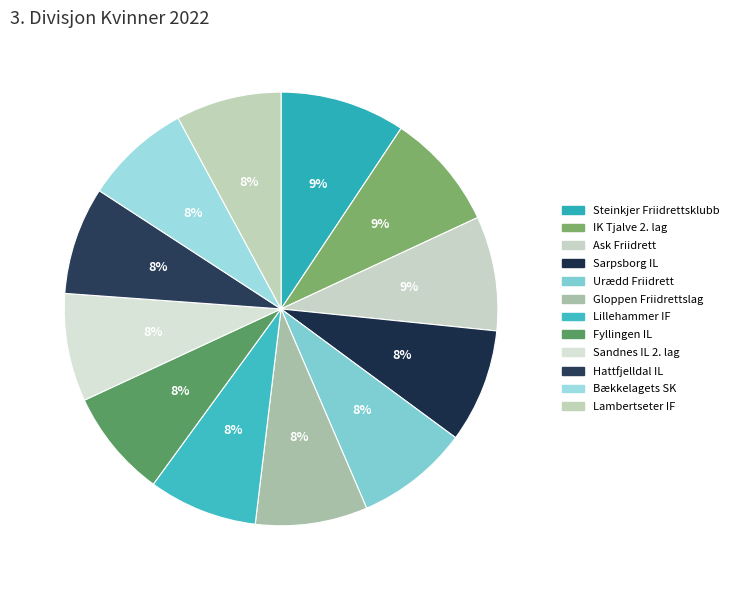

Does Sarpsborg IL represent more than half of the total?

No